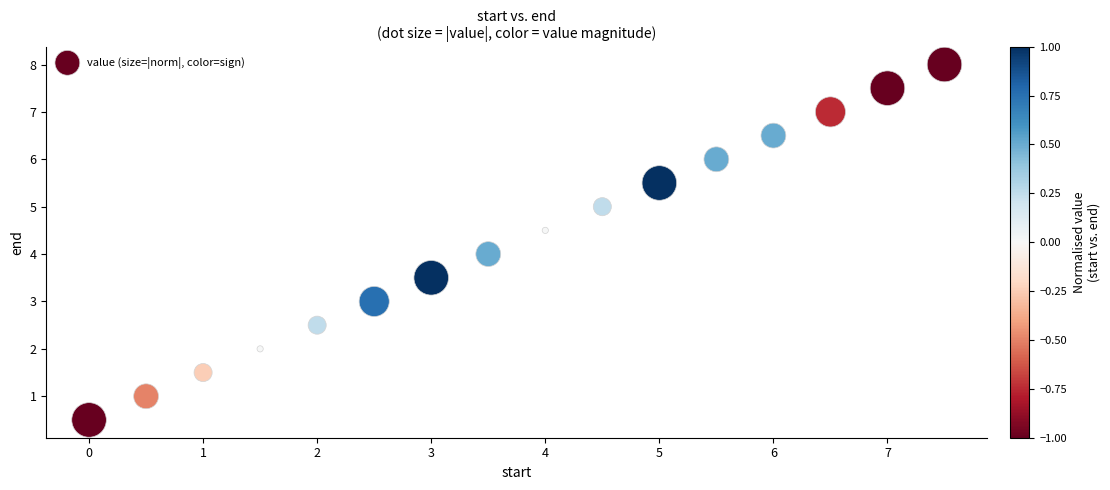

What is the range of Y values (max minus min)?

7.5